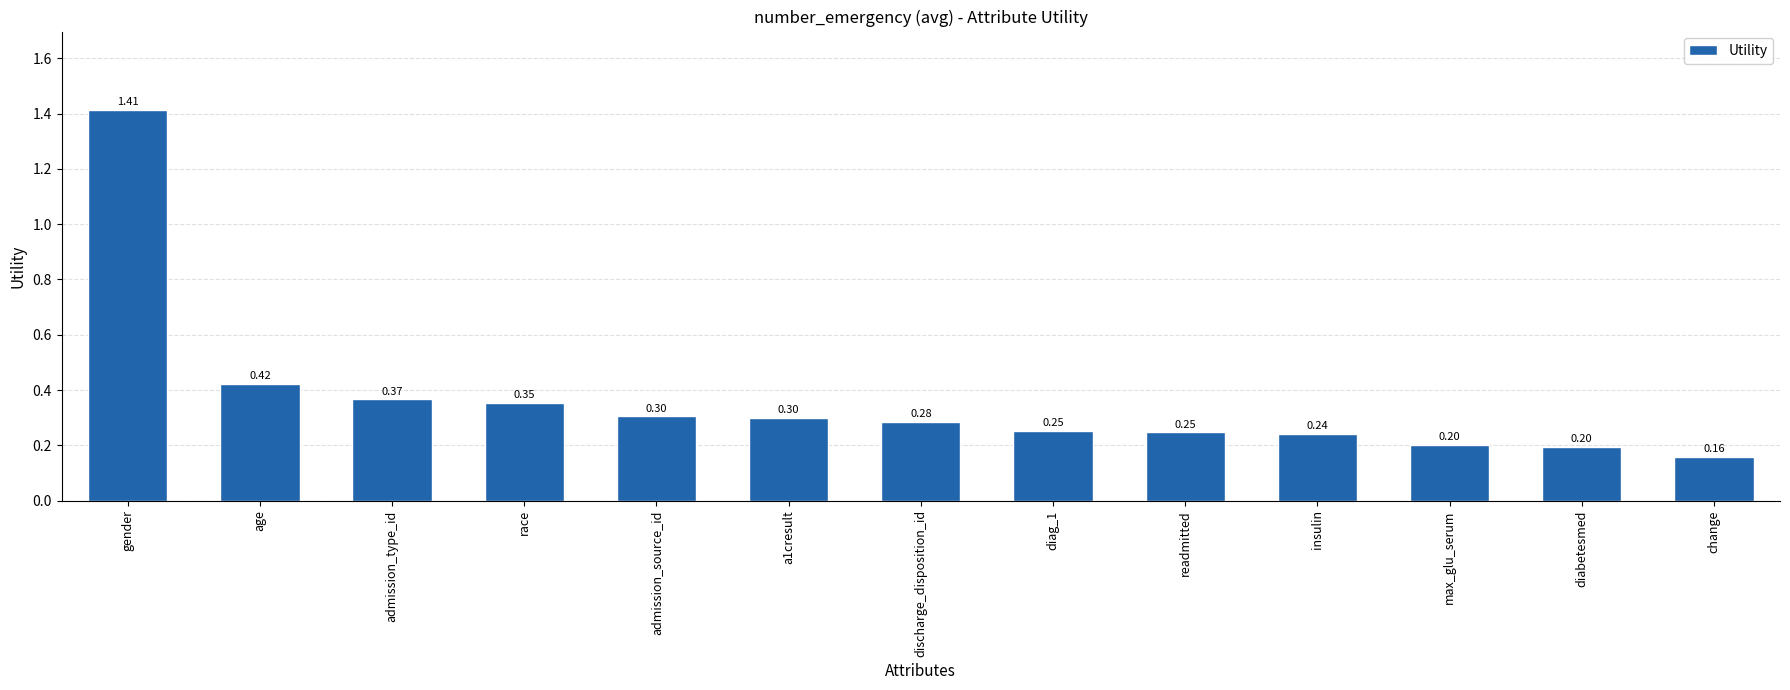

What is the difference between the maximum and second lowest values?

1.2